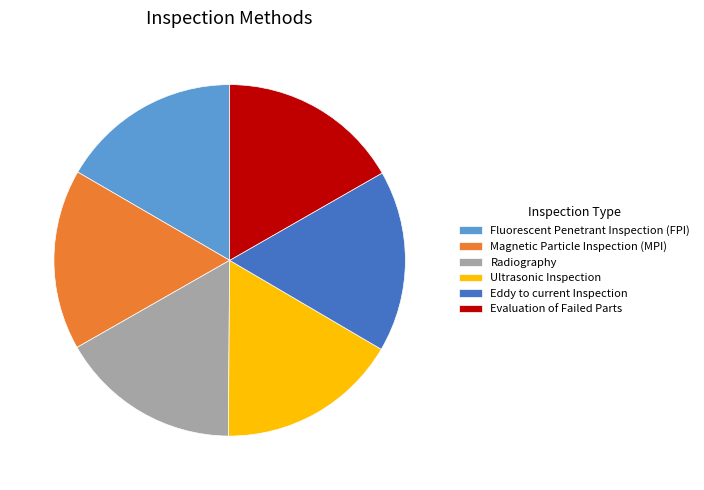

Does Radiography account for over 50% of the chart?

No